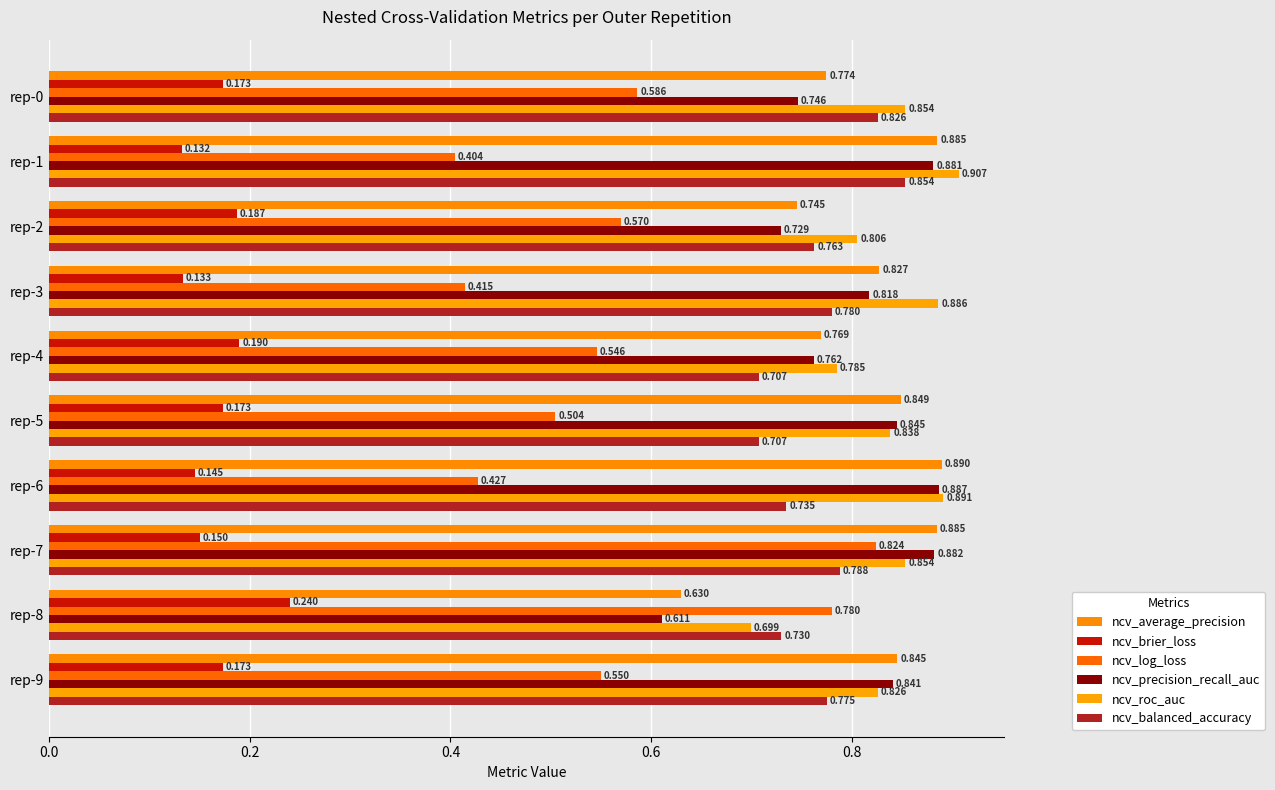

At how many categories does at least one series exceed 0?

10